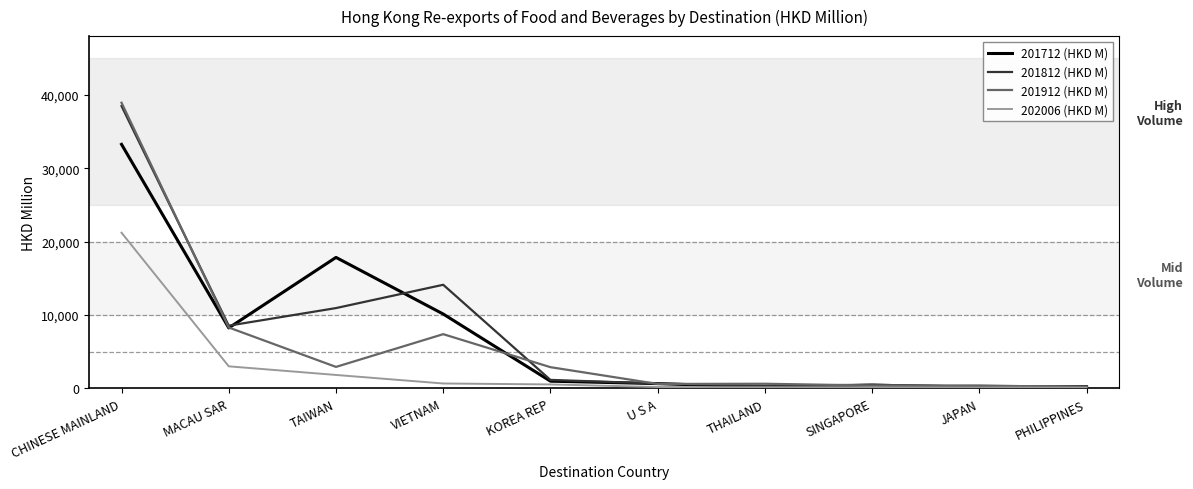

What is the difference between the 201912 (HKD M) values at KOREA REP and TAIWAN?

35.9